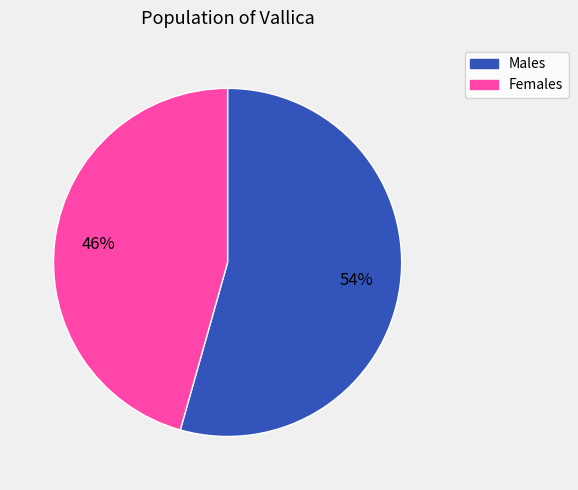

To the nearest percent, what is the average slice percentage?

50%